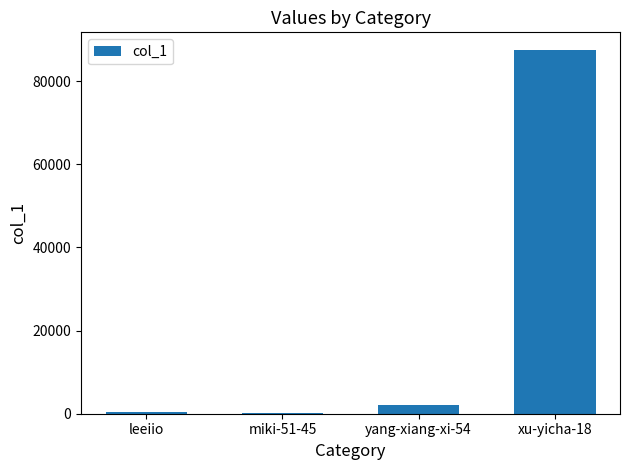

Where is the data nearest to the value 43830?

yang-xiang-xi-54